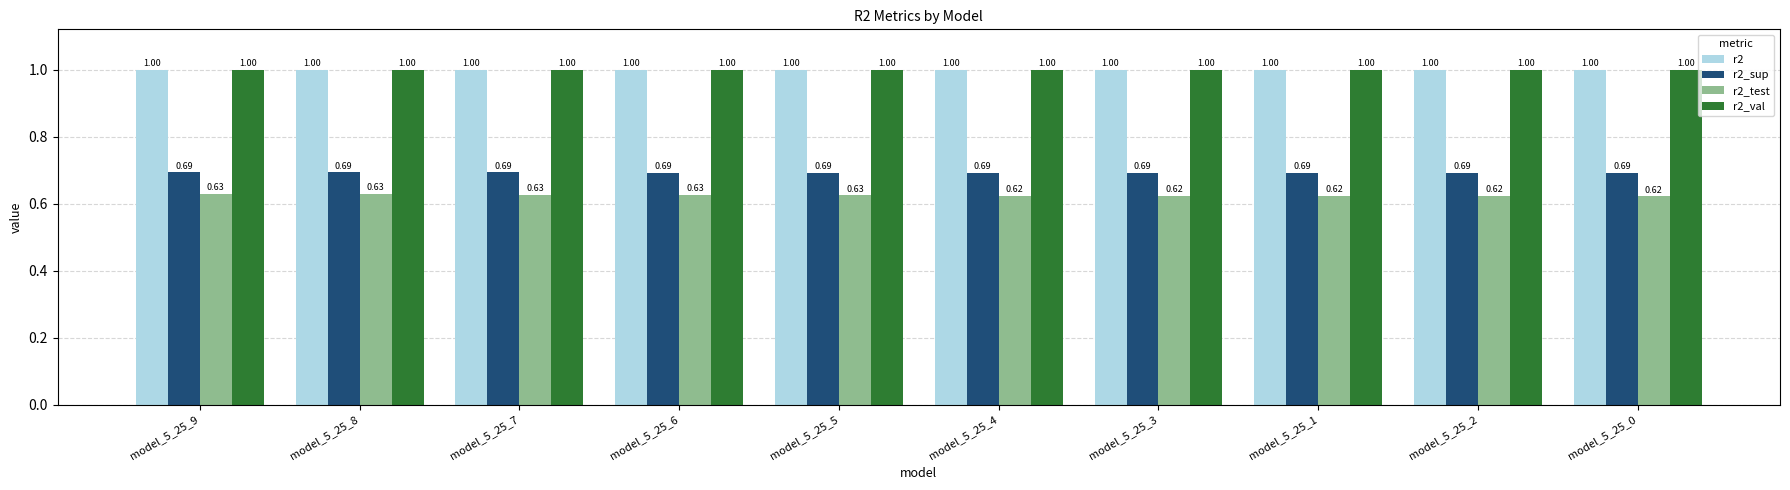

Count the number of categories in the chart.

10